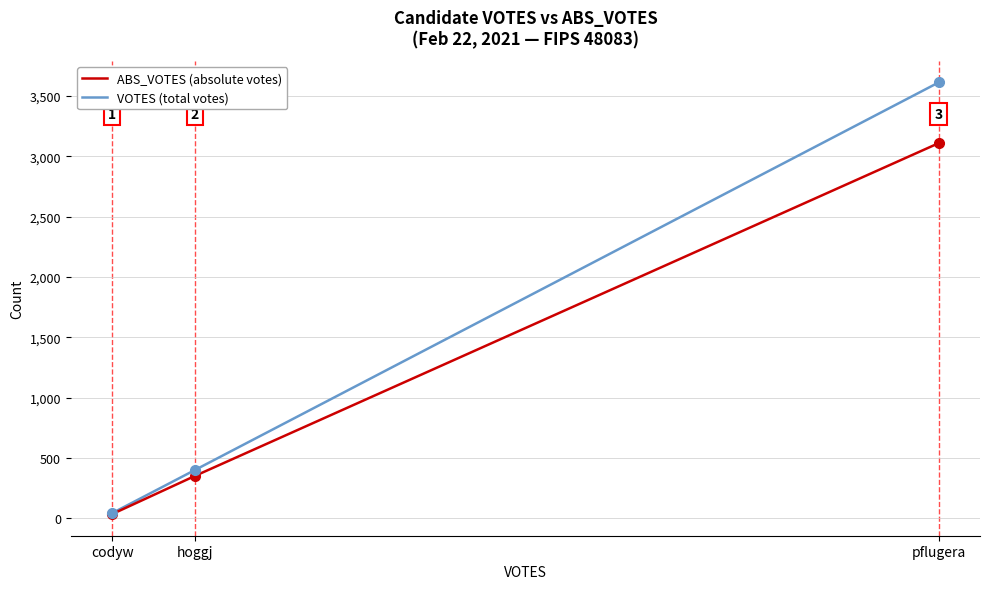

What is the difference between the maximum and minimum values in the ABS_VOTES (absolute votes) series?

3073